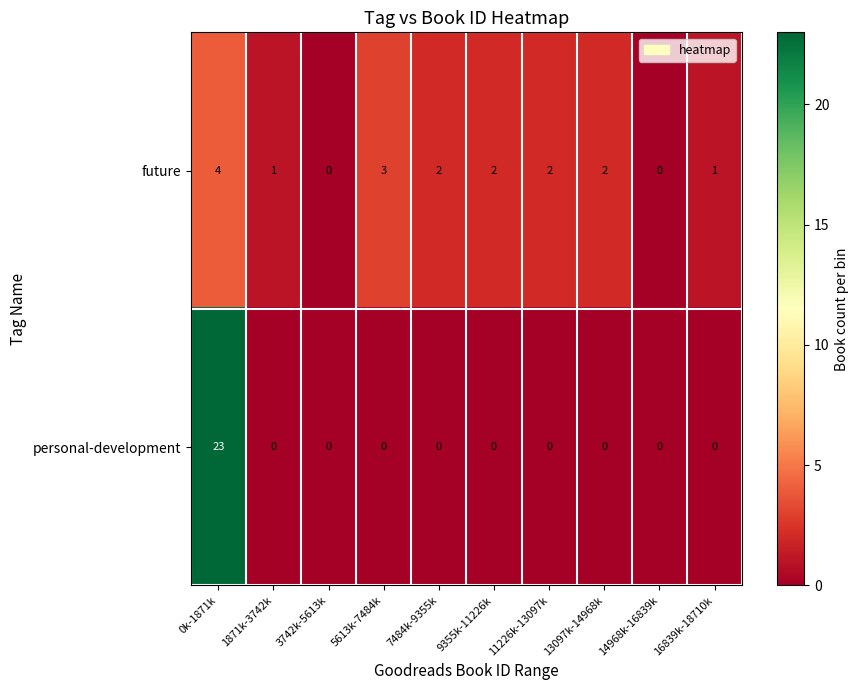

Is it true that personal-development equals 16 at 13097k-14968k?

False